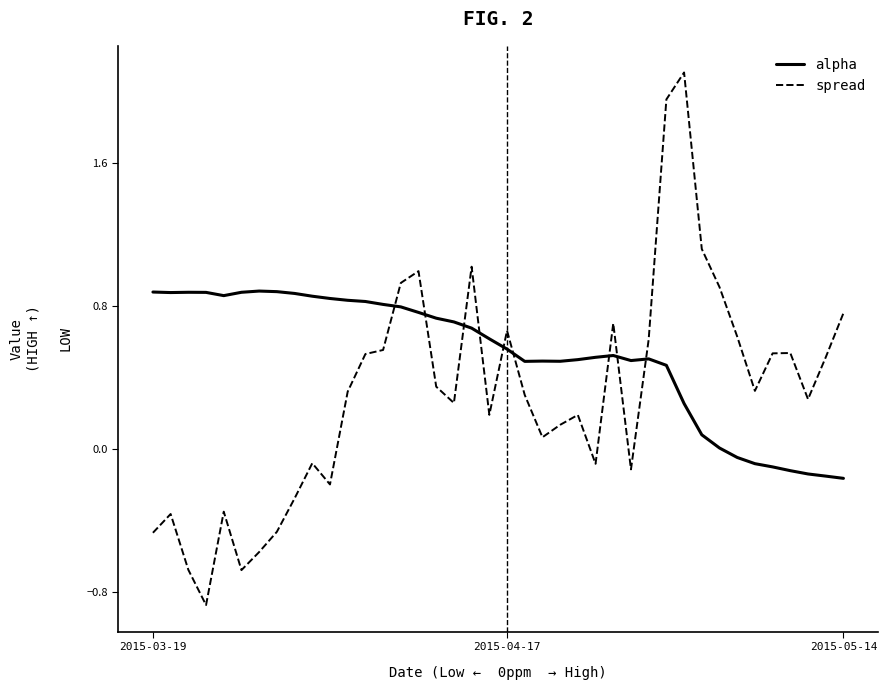

List the series in order of their overall mean, highest first.

alpha, spread